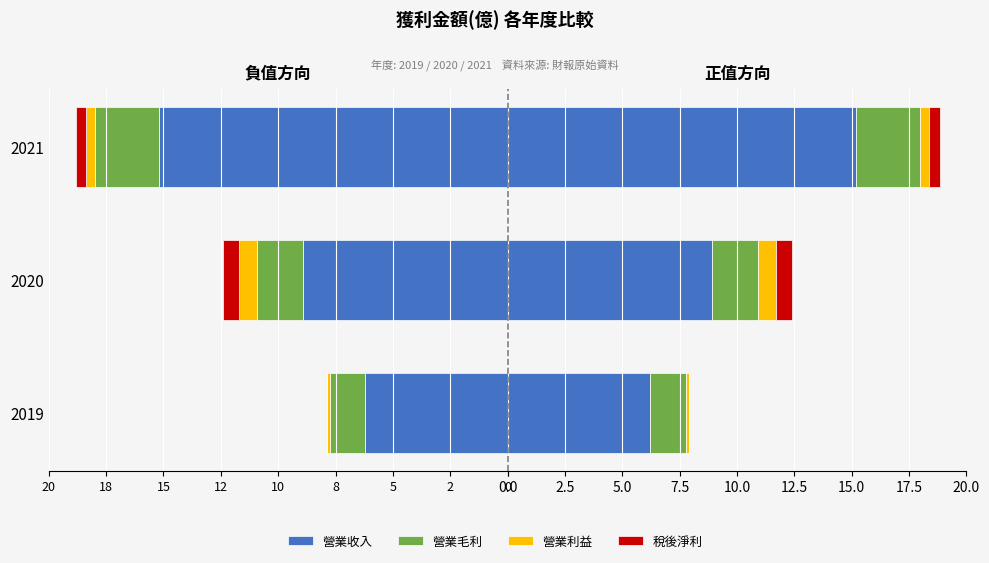

Reading left to right, list all the values displayed in this chart.

營業收入: 6.2	8.9	15.2
營業毛利: 1.5	2.0	2.8
營業利益: 0.1	0.8	0.4
稅後淨利: 0.0	0.7	0.5